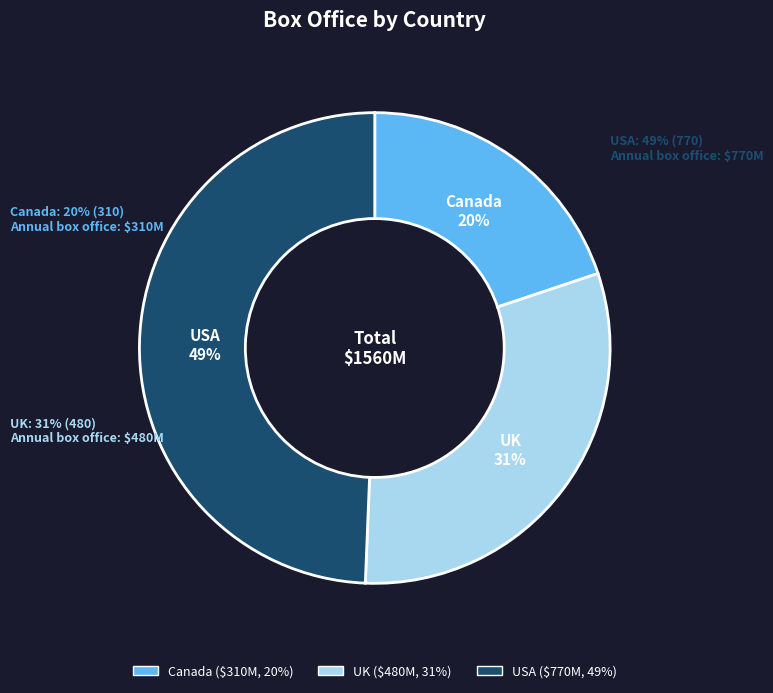

How many slices are in this pie chart?

3